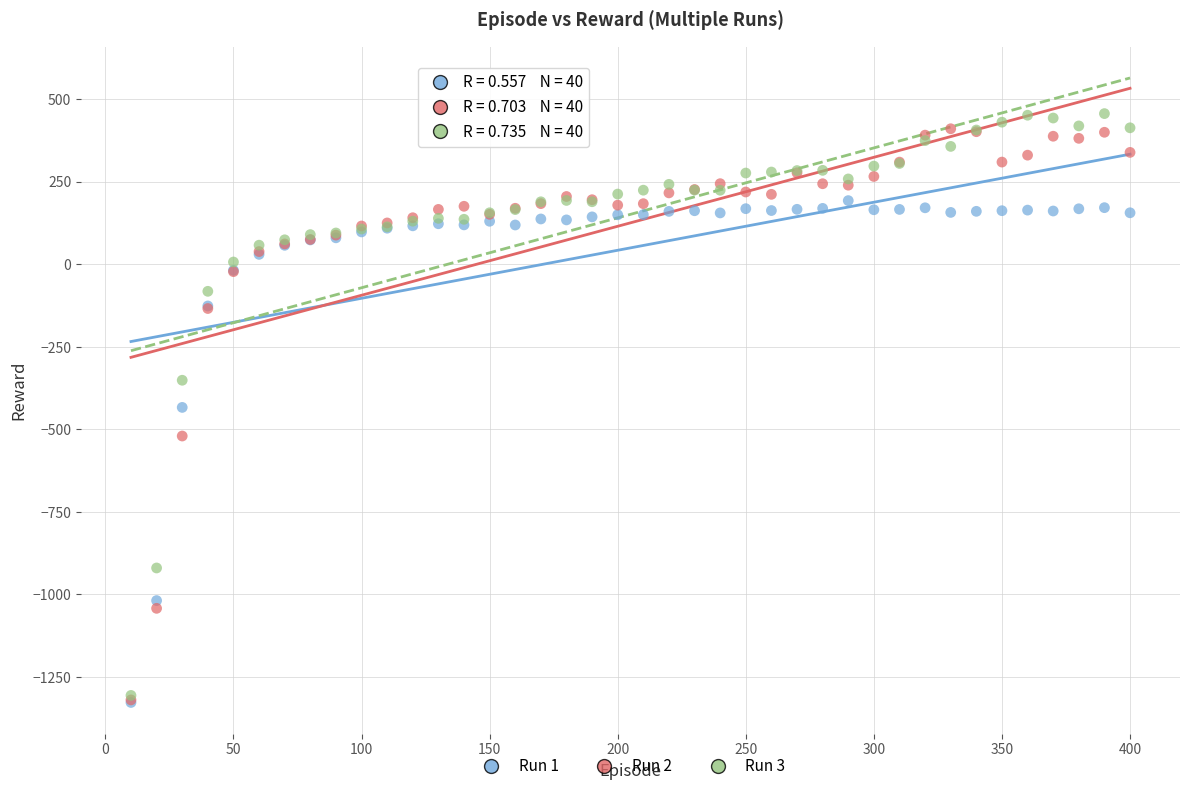

What are all the series names shown in the legend?

Run 1, Run 2, Run 3